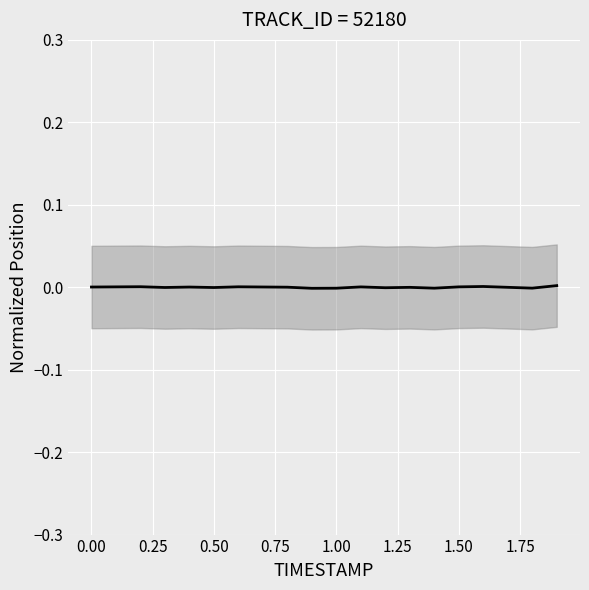

How many data points are less than 0?

9